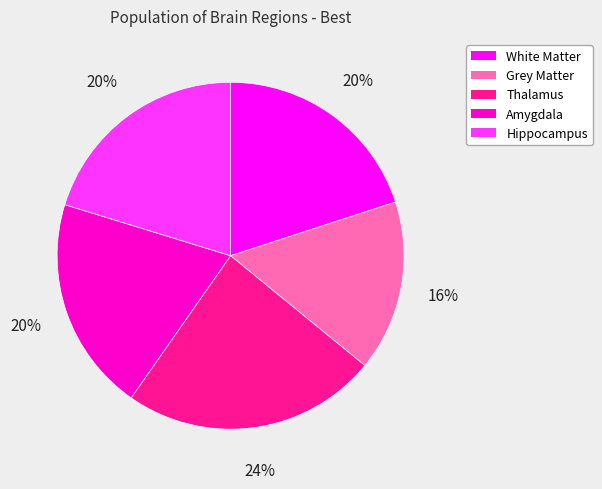

What percentage is the Grey Matter slice, to the nearest percent?

16%